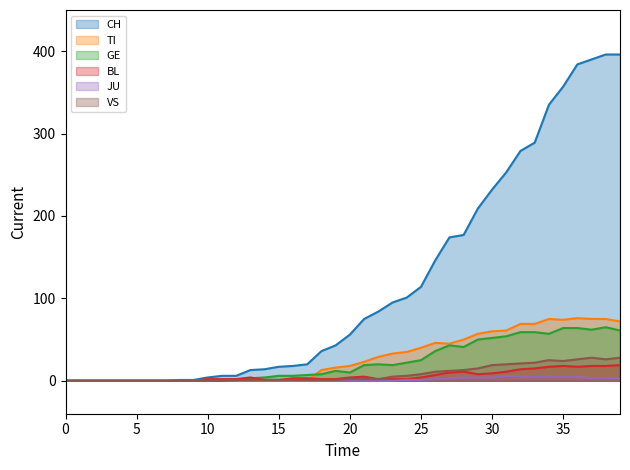

What is the sum of all GE values?

928